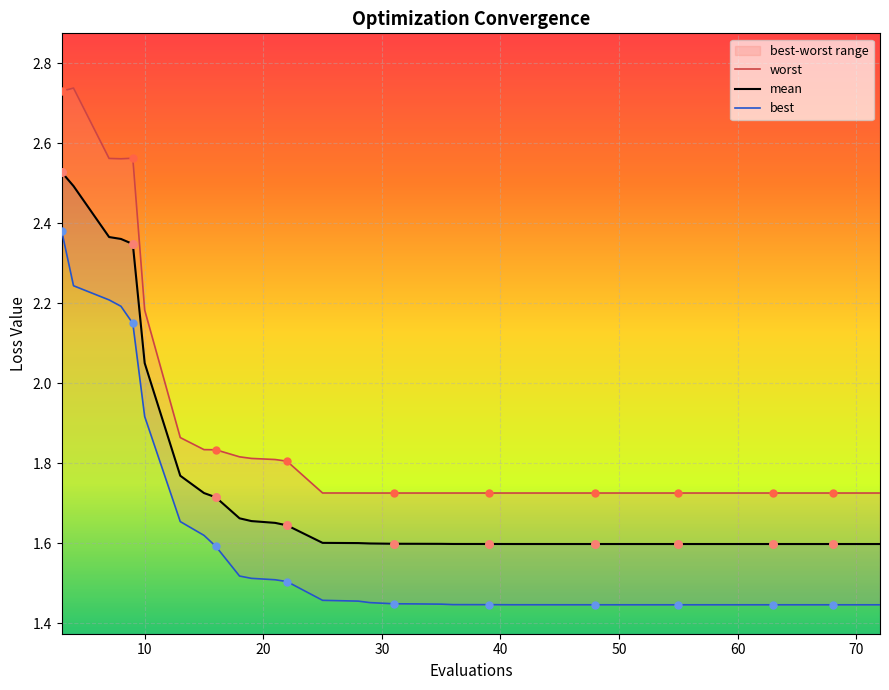

At which category is the sum across all series the highest?

3